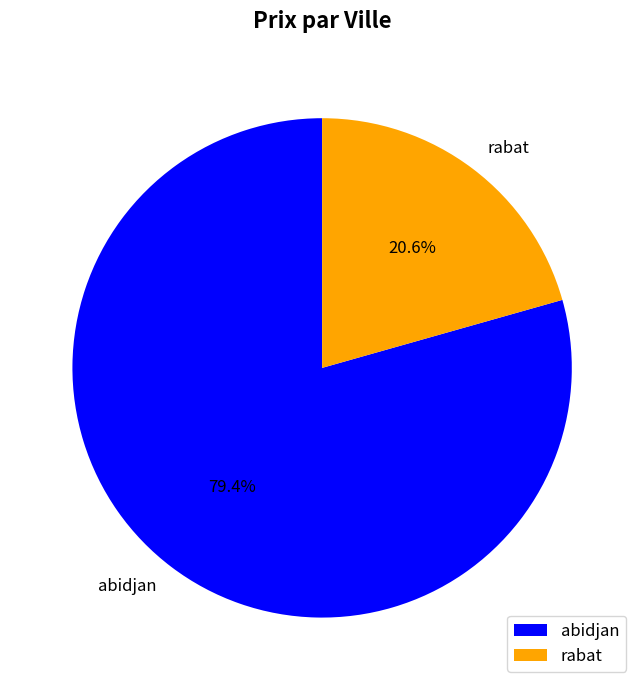

Approximately how many times larger is the value at abidjan compared to rabat?

3.9